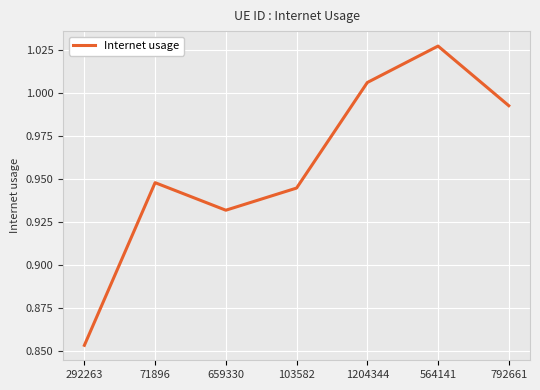

Rank the categories by value from lowest to highest.

292263, 659330, 103582, 71896, 792661, 1204344, 564141